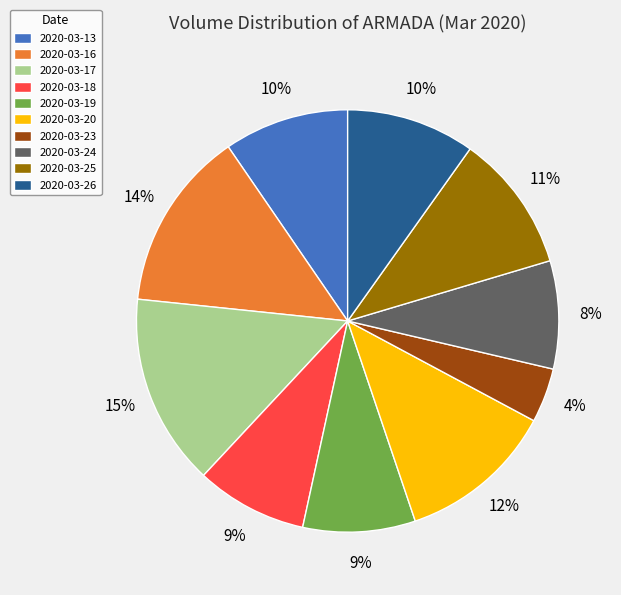

Is it true that 2020-03-25 is 22% of the pie?

False